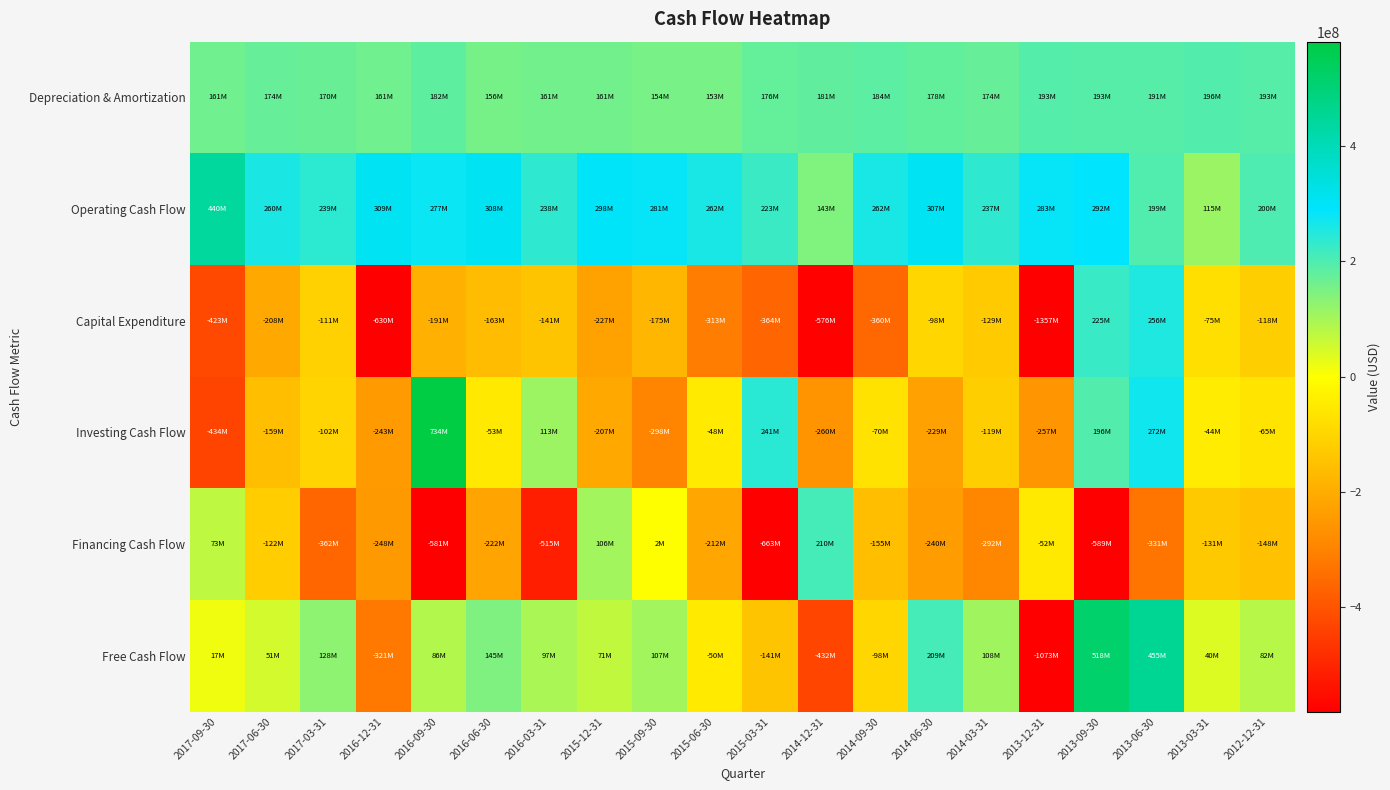

List the series in order of their peak value, lowest first.

Depreciation & Amortization, Financing Cash Flow, Capital Expenditure, Operating Cash Flow, Free Cash Flow, Investing Cash Flow